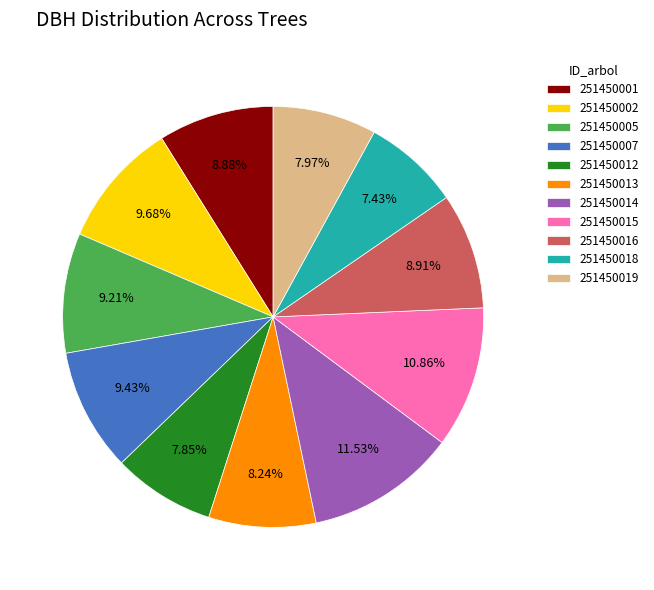

Does any single category account for the majority?

No